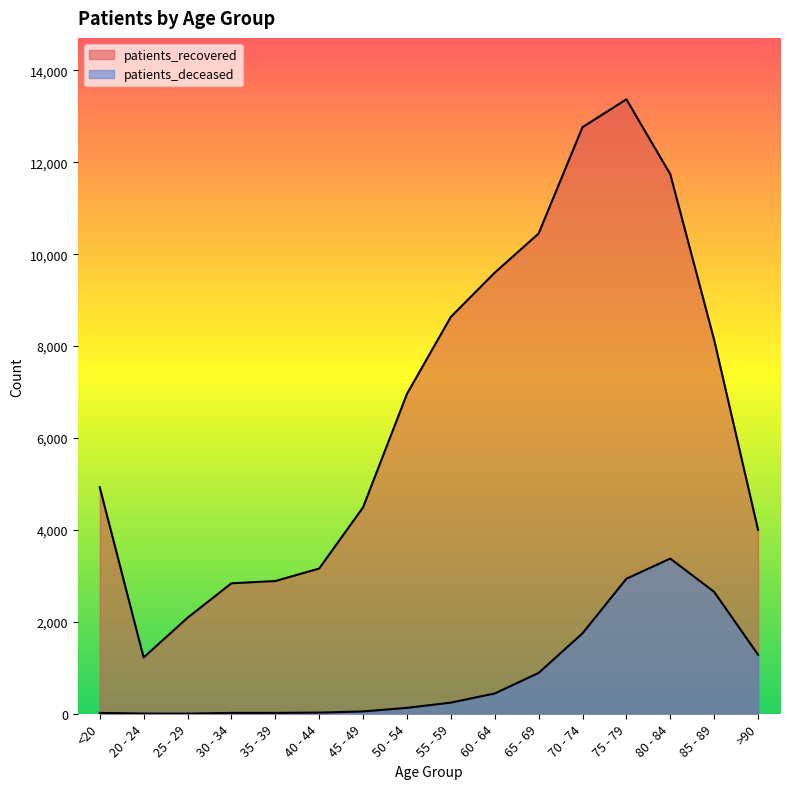

Does the chart display data point markers on the line(s)?

No